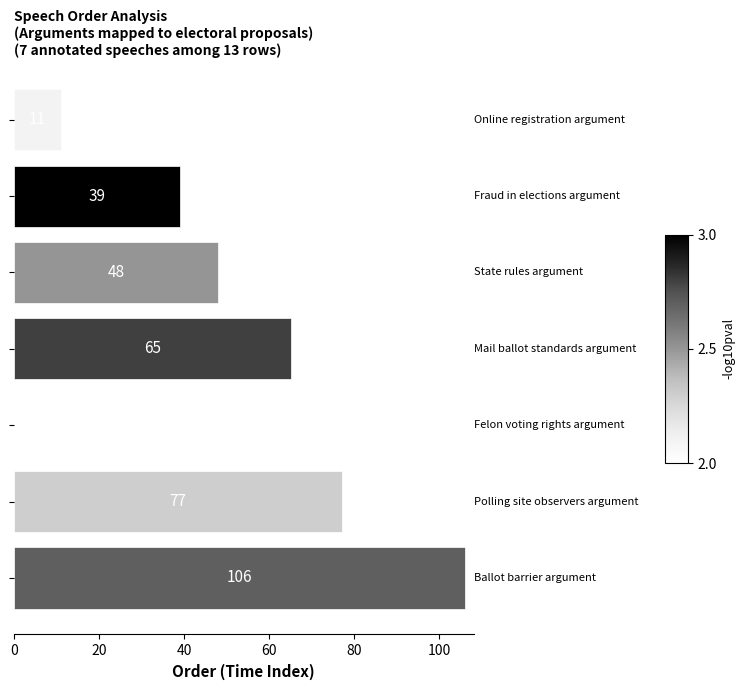

What is the sum of all values?

414